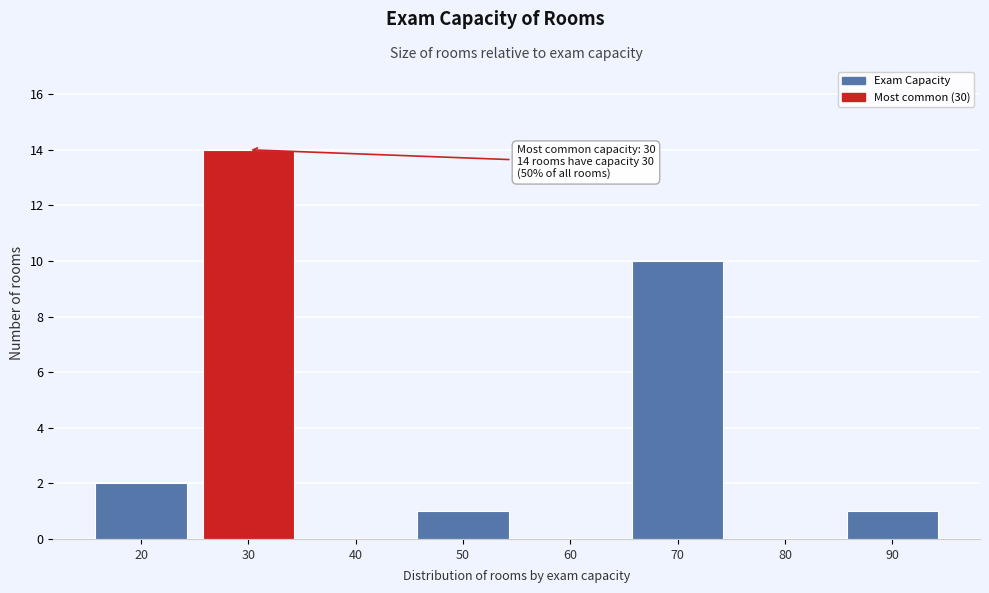

At which label is the value closest to 7?

70